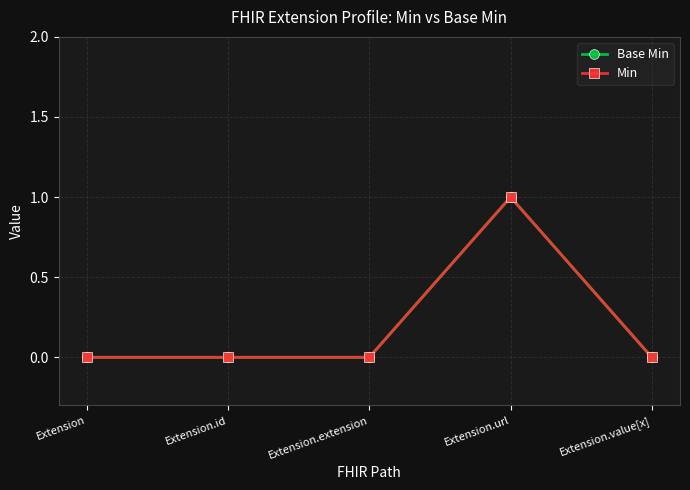

True or false: Base Min and Min cross at least once.

False